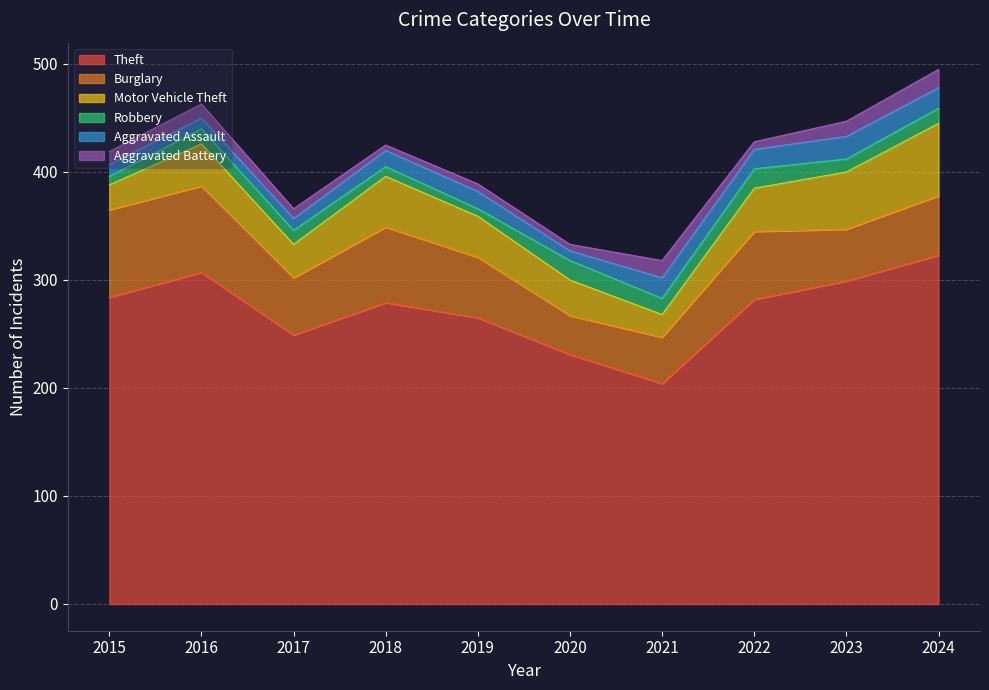

True or false: Aggravated Assault and Theft cross at least once.

False